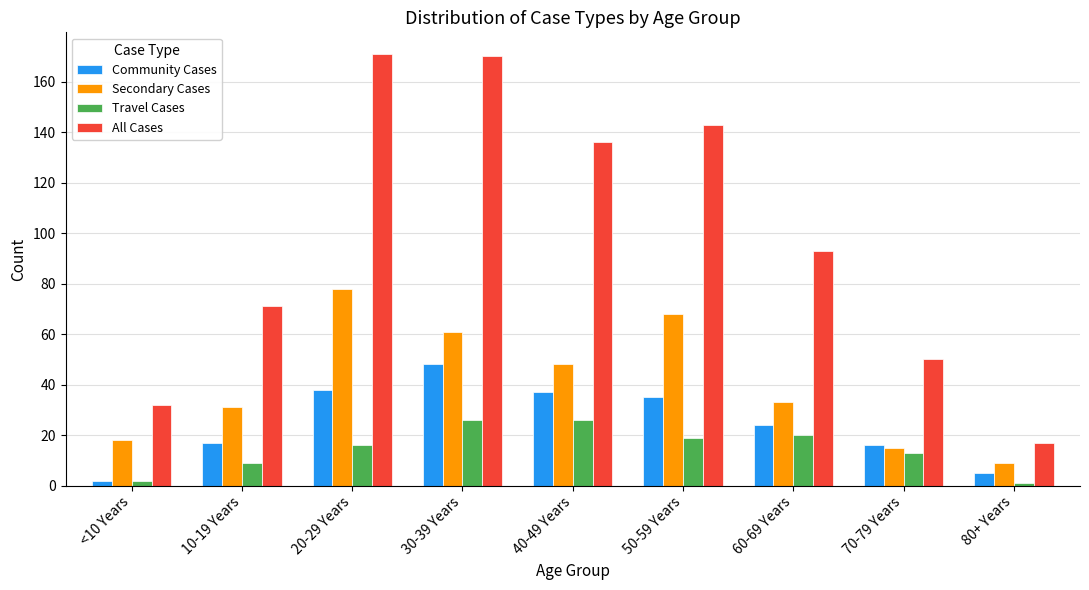

List the series in order of their peak value, highest first.

All Cases, Secondary Cases, Community Cases, Travel Cases